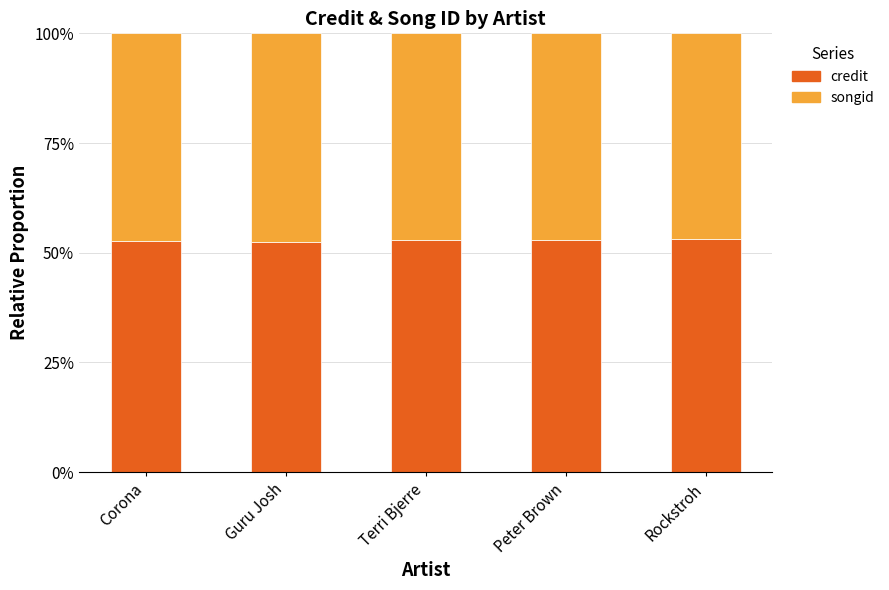

What are all the series names shown in the legend?

credit, songid